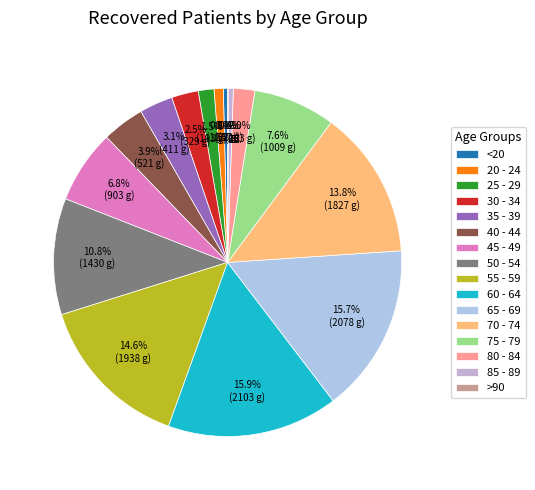

What percentage is the 80 - 84 slice, to the nearest percent?

2%